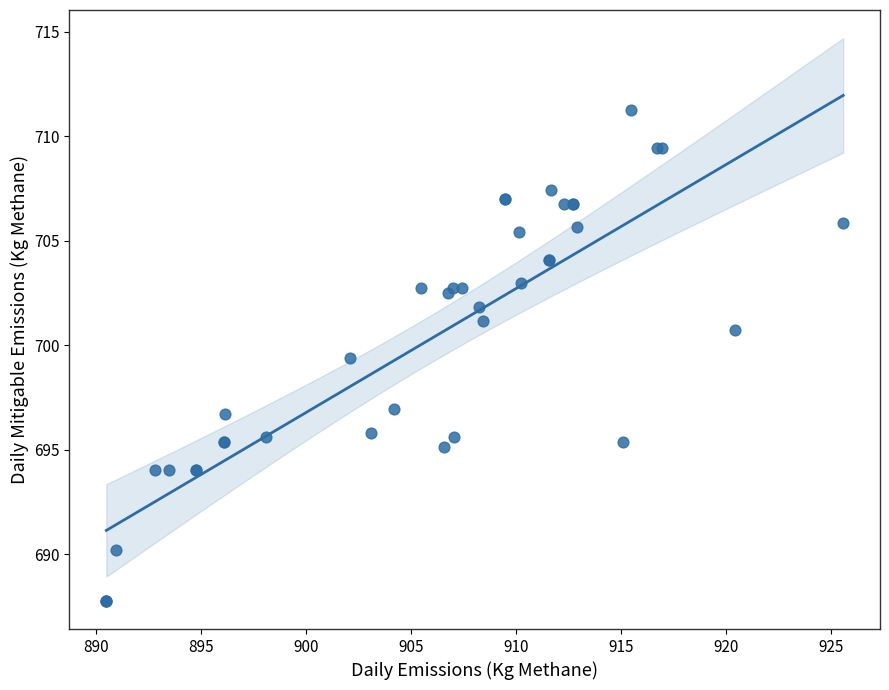

What Y value in the scatter plot is closest to 699?

699.4